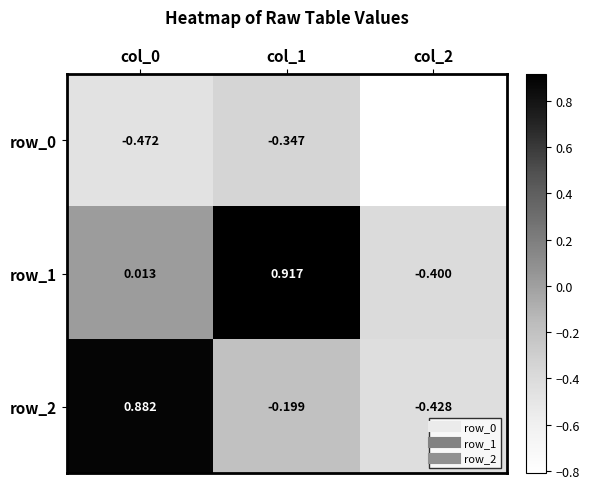

Is the value of row_2 at col_2 greater than the value of row_0 at col_2?

Yes